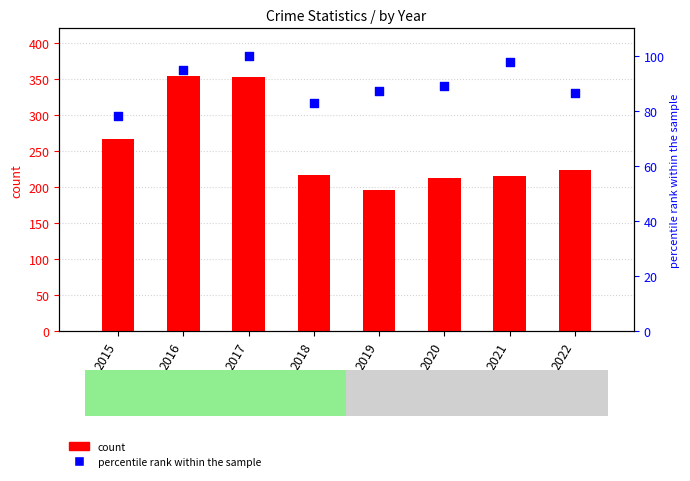

What are all the series names shown in the legend?

count, percentile rank within the sample